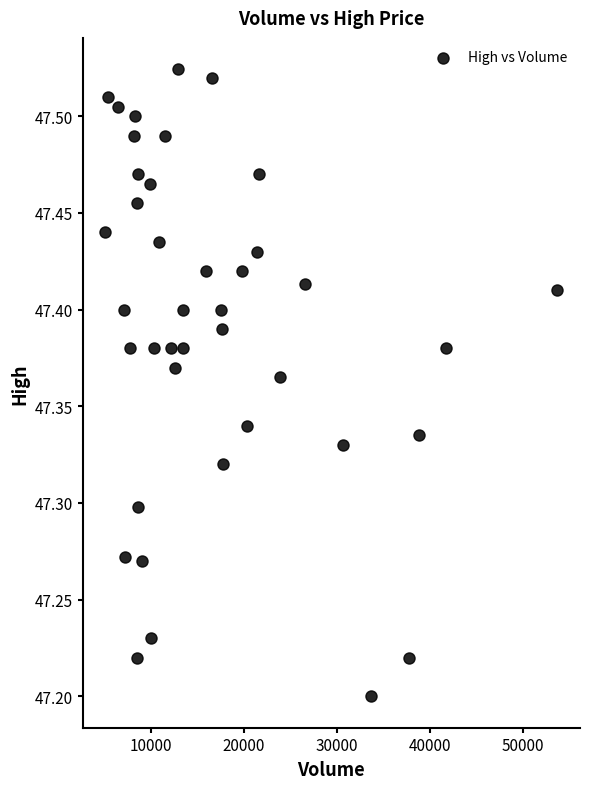

What is the range of Y values (max minus min)?

0.3